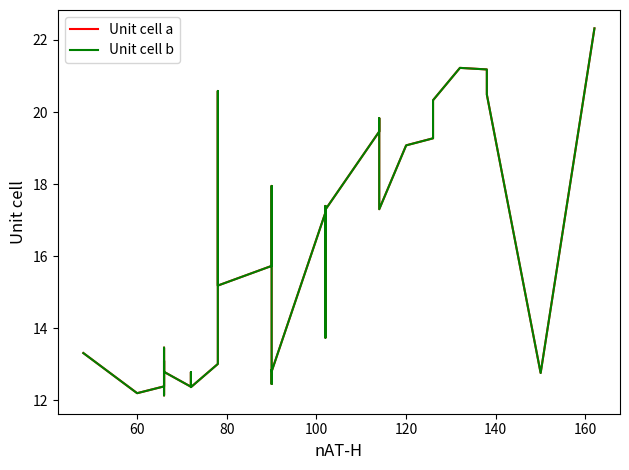

True or false: Unit cell b and Unit cell a intersect in this chart.

True